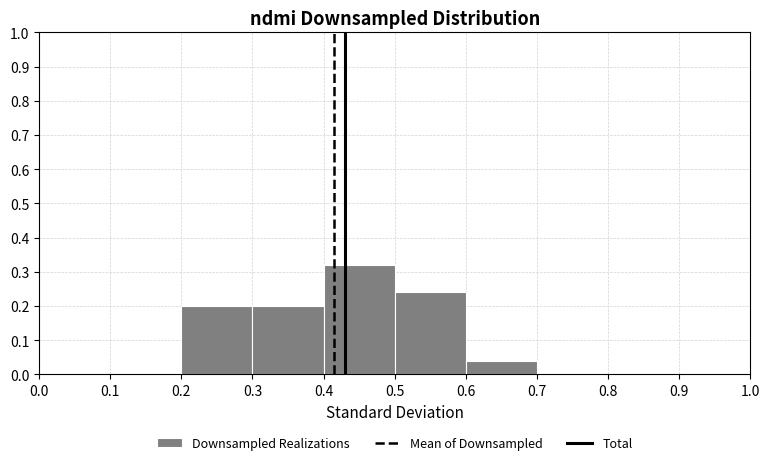

Reading left to right, list every bar in this chart as the range it spans on the x-axis followed by its height. The values are not printed on the chart, so give them approximately, as read against the axis.

0.0 to 0.1: 0
0.1 to 0.2: 0
0.2 to 0.3: 0.20
0.3 to 0.4: 0.20
0.4 to 0.5: 0.32
0.5 to 0.6: 0.24
0.6 to 0.7: 0.04
0.7 to 0.8: 0
0.8 to 0.9: 0
0.9 to 1.0: 0